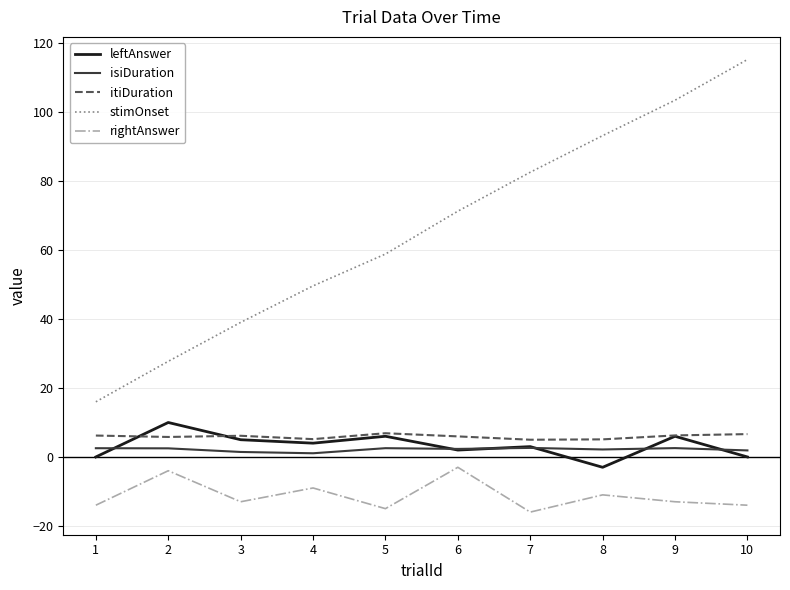

At which label does stimOnset first exceed 71?

6